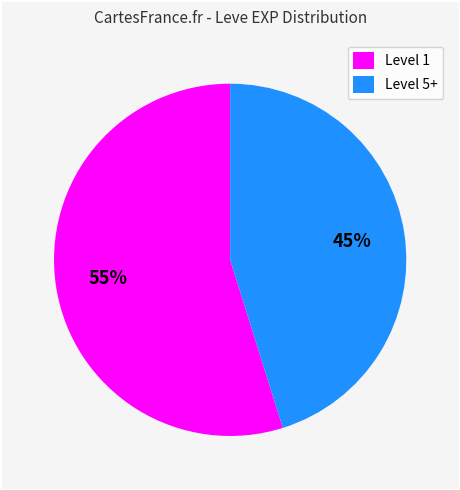

What is the smallest slice in the pie chart?

Level 5+